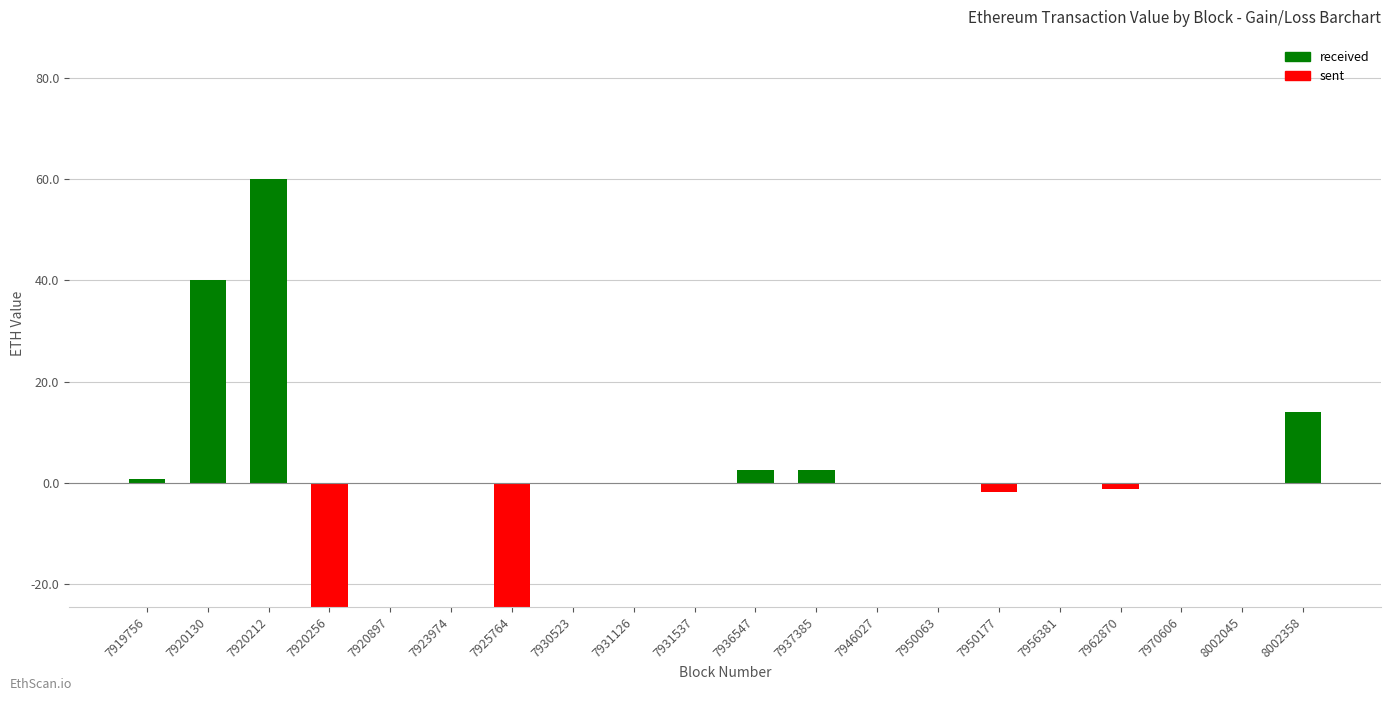

How many groups of bars are there?

20